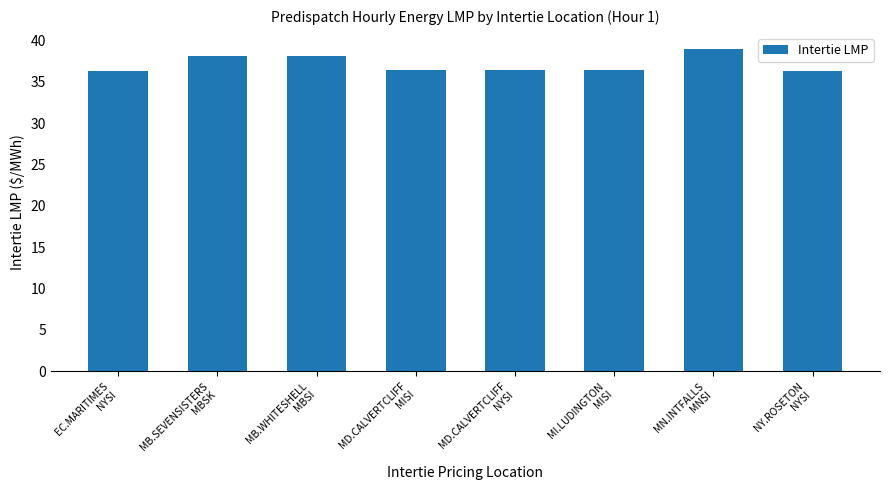

Does the chart contain stacked bars?

No